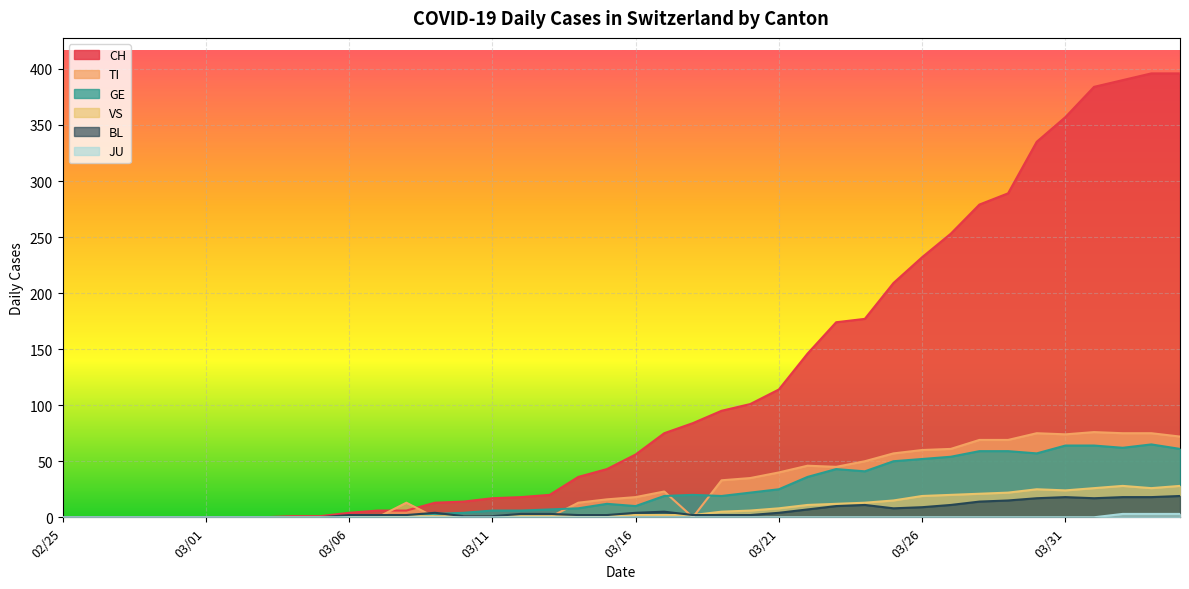

Rank the series by their maximum value, from lowest to highest.

JU, BL, VS, GE, TI, CH